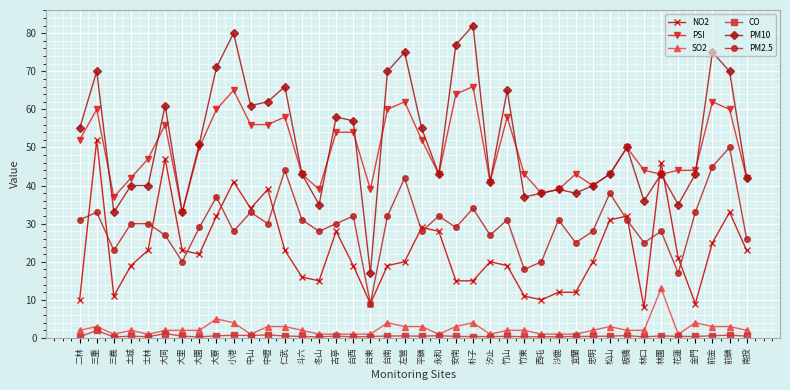

What is the total value across all series at 西屯?

107.3